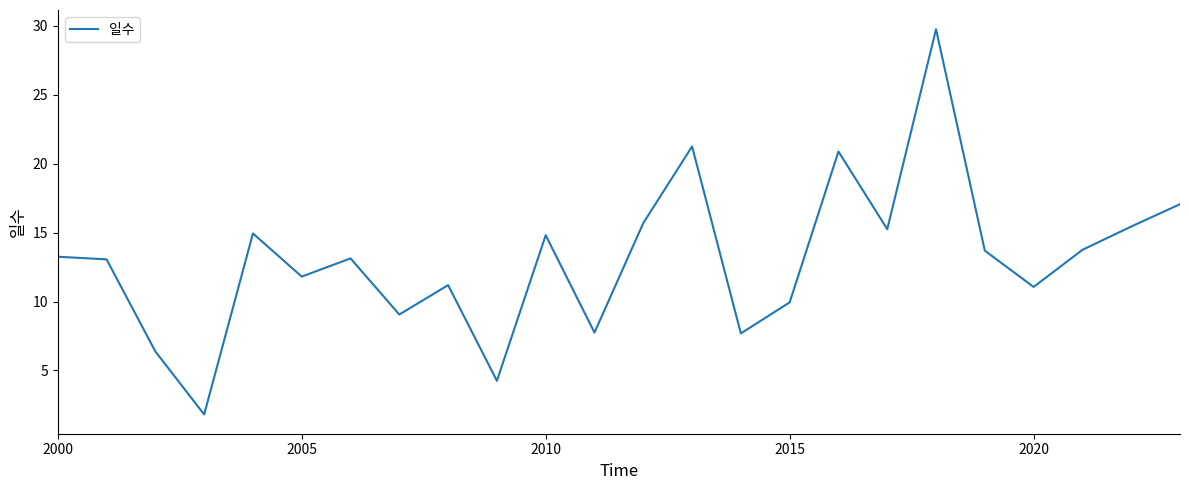

What is the smallest value displayed?

1.8